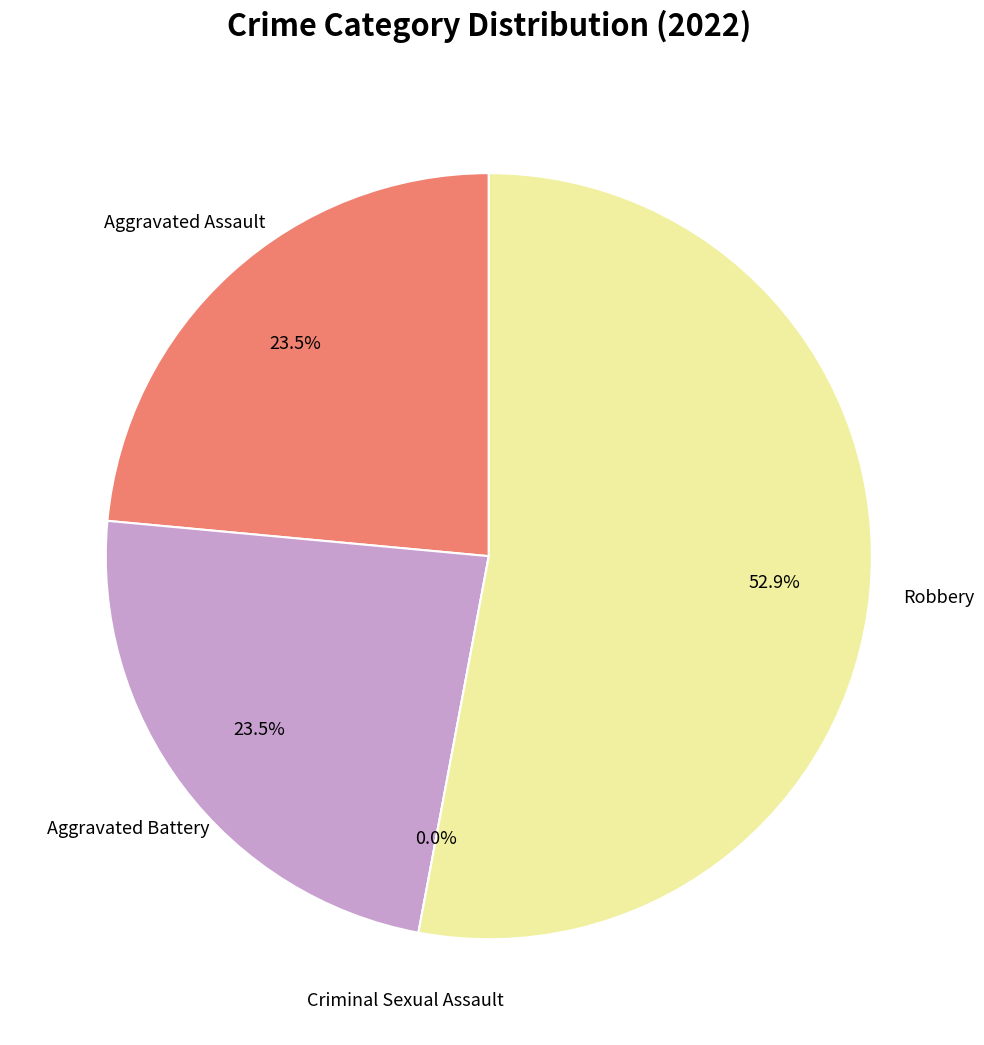

How much of the chart is everything except Robbery?

47.1%